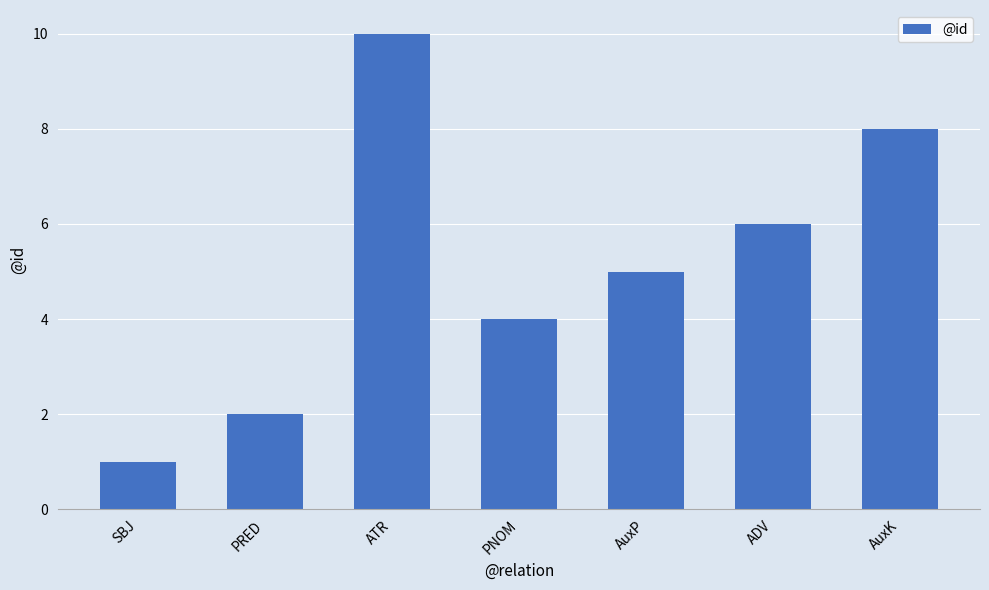

Reading left to right, transcribe all the data shown in this chart.

SBJ=1	PRED=2	ATR=10	PNOM=4	AuxP=5	ADV=6	AuxK=8